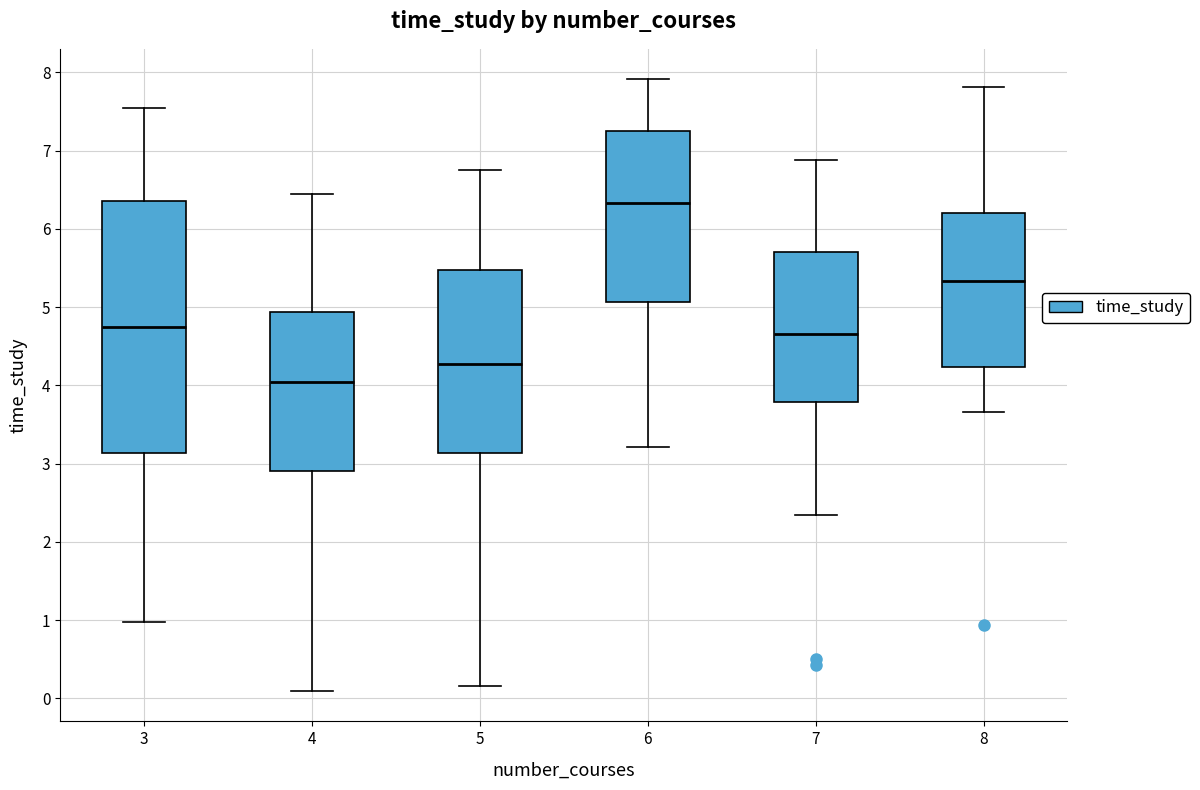

Reading left to right, read every box against the y-axis: the position of its median line, the range the box covers, and the ends of its whiskers. The values are not printed on the chart, so give them approximately, as read against the axis.

3: median 4.7, box 3.1 to 6.4, whiskers 1.0 to 7.5
4: median 4.0, box 2.9 to 4.9, whiskers 0.1 to 6.4
5: median 4.3, box 3.1 to 5.5, whiskers 0.2 to 6.8
6: median 6.3, box 5.1 to 7.2, whiskers 3.2 to 7.9
7: median 4.7, box 3.8 to 5.7, whiskers 2.3 to 6.9
8: median 5.3, box 4.2 to 6.2, whiskers 3.7 to 7.8